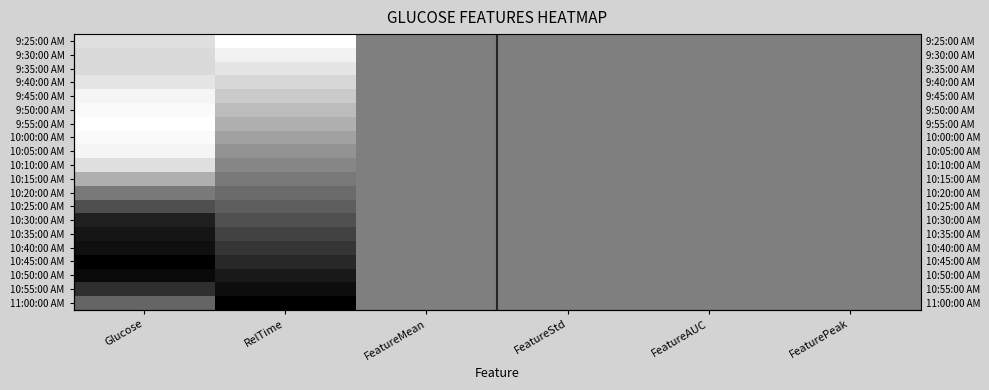

The value of 10:30:00 AM at Glucose is 0.6. True or false?

False